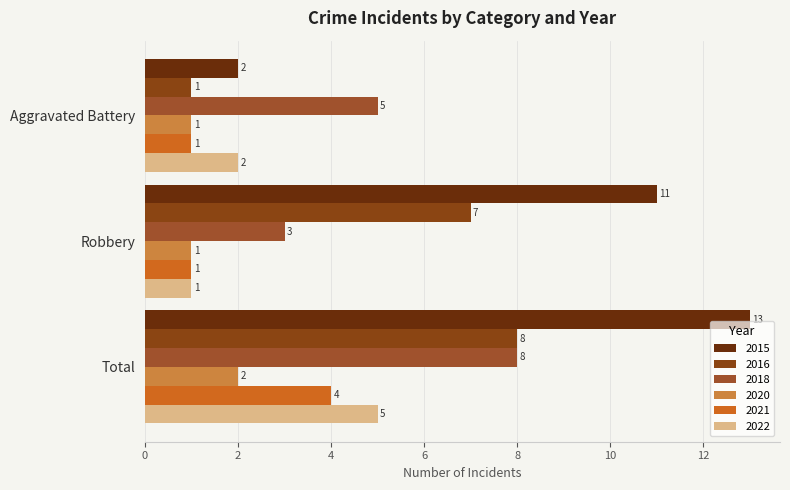

What is the average value of the 2018 series?

5